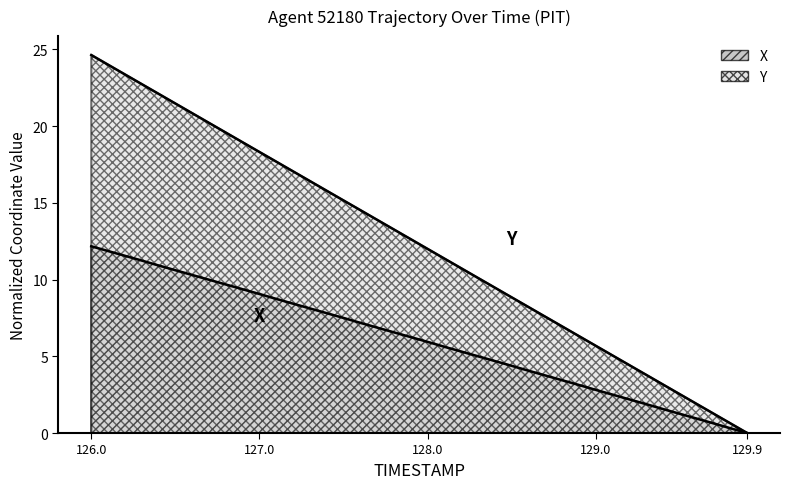

Count the number of data series in this chart.

2